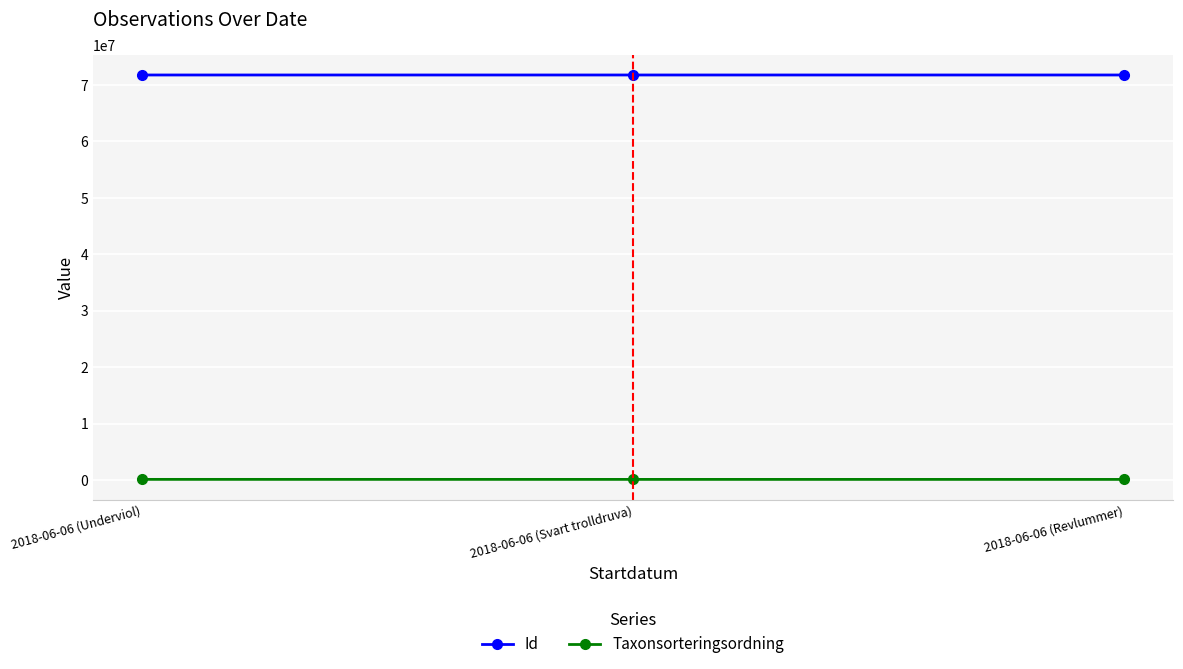

How many lines are shown in the chart?

2